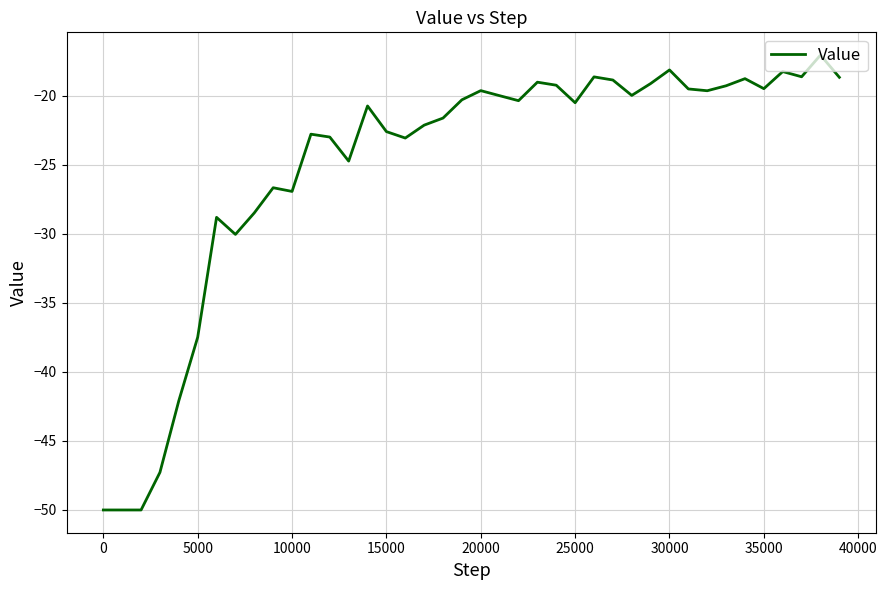

What is the smallest value displayed?

-50.0